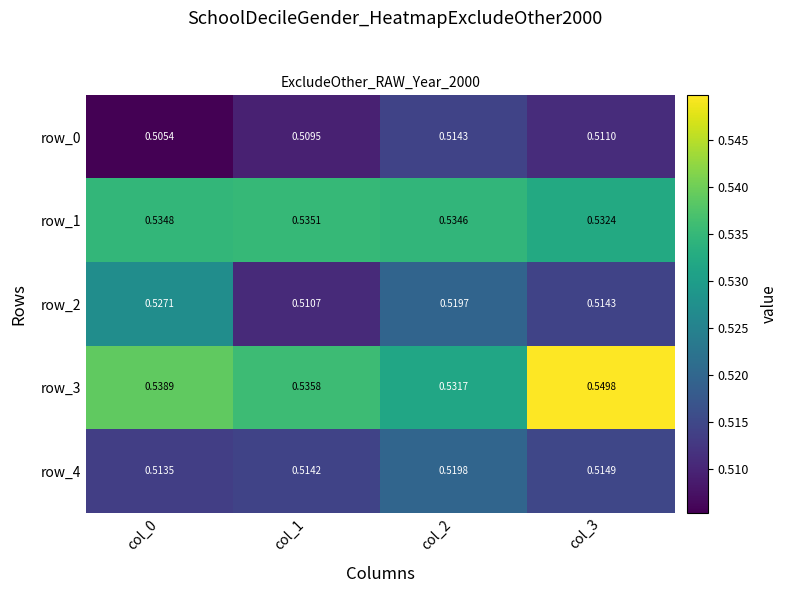

Is the value of row_3 at col_3 greater than the value of row_1 at col_3?

Yes